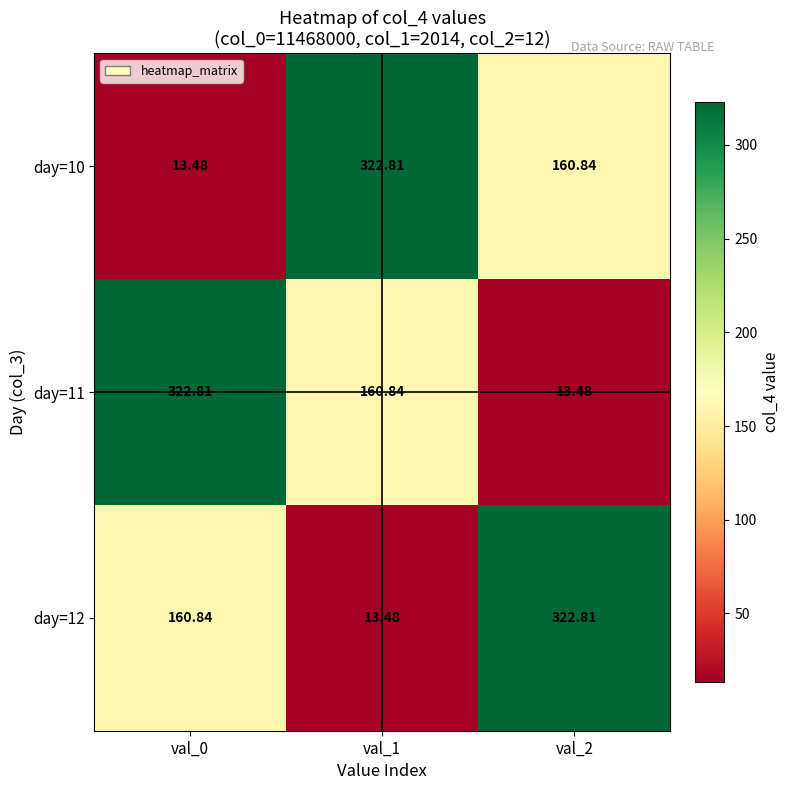

Is the value of day=10 at val_0 greater than the value of day=12 at val_0?

No